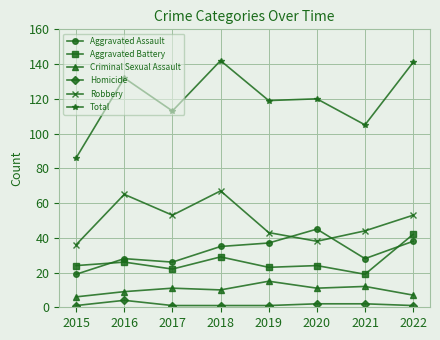

Between 2016 and 2020, which series saw the biggest shift?

Robbery